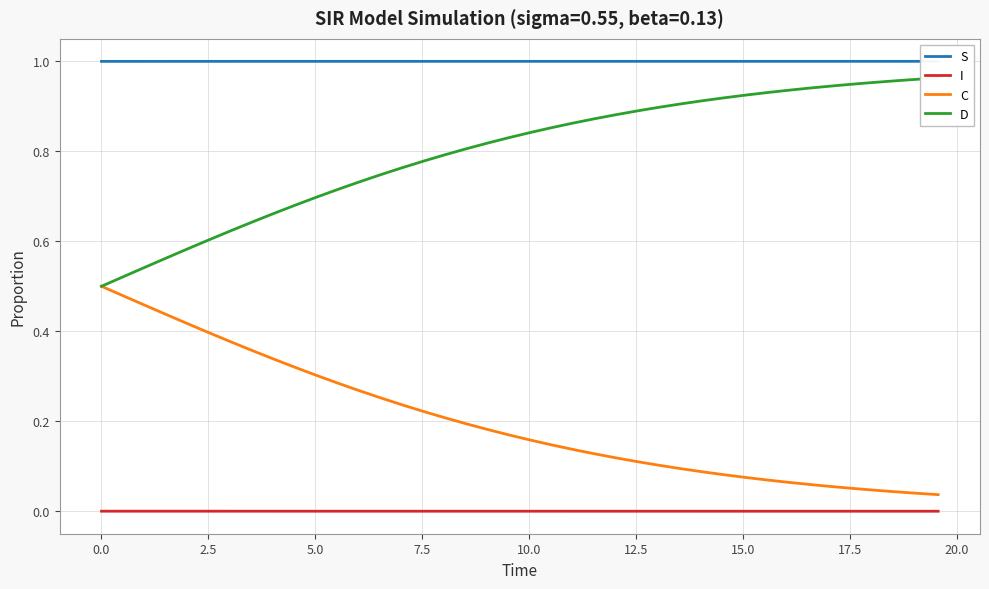

True or false: C and I cross at least once.

False